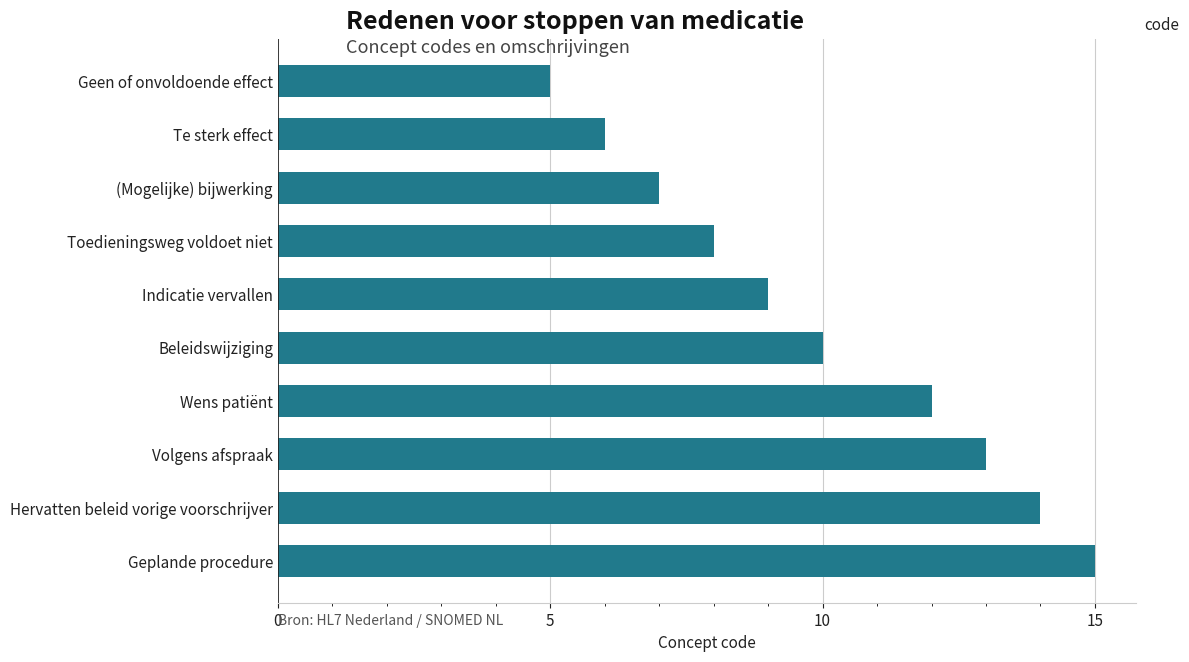

Between Indicatie vervallen and Geplande procedure, which is larger?

Geplande procedure